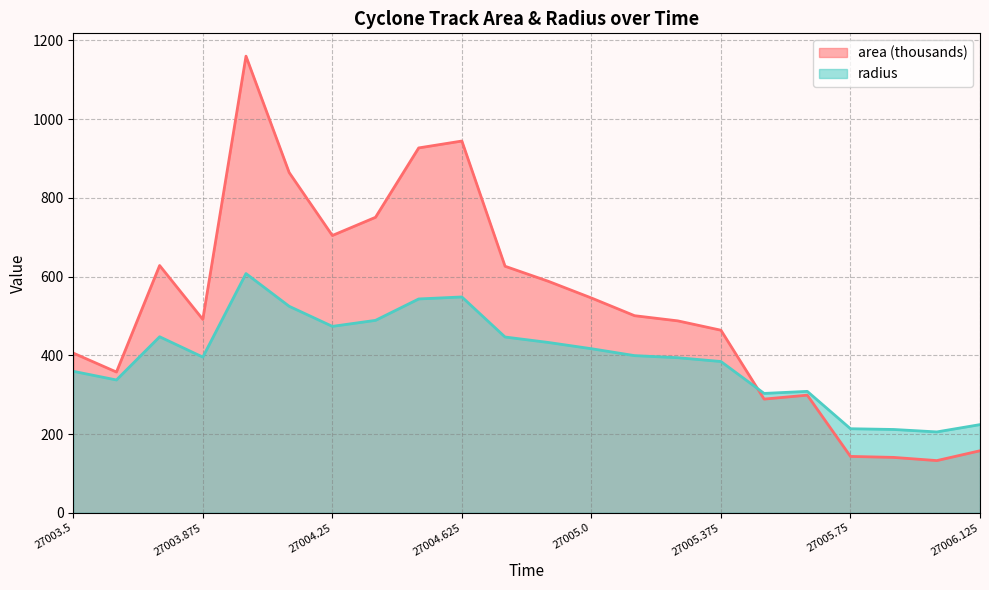

What are all the series names shown in the legend?

area (thousands), radius